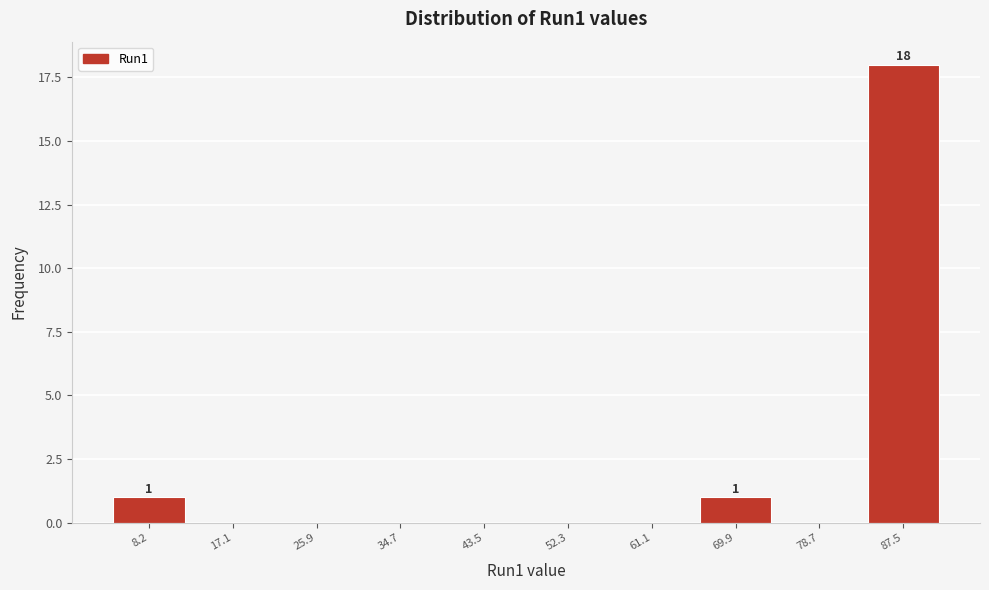

Reading left to right, what are all the values shown in this chart?

8.2=1	17.1=0	25.9=0	34.7=0	43.5=0	52.3=0	61.1=0	69.9=1	78.7=0	87.5=18